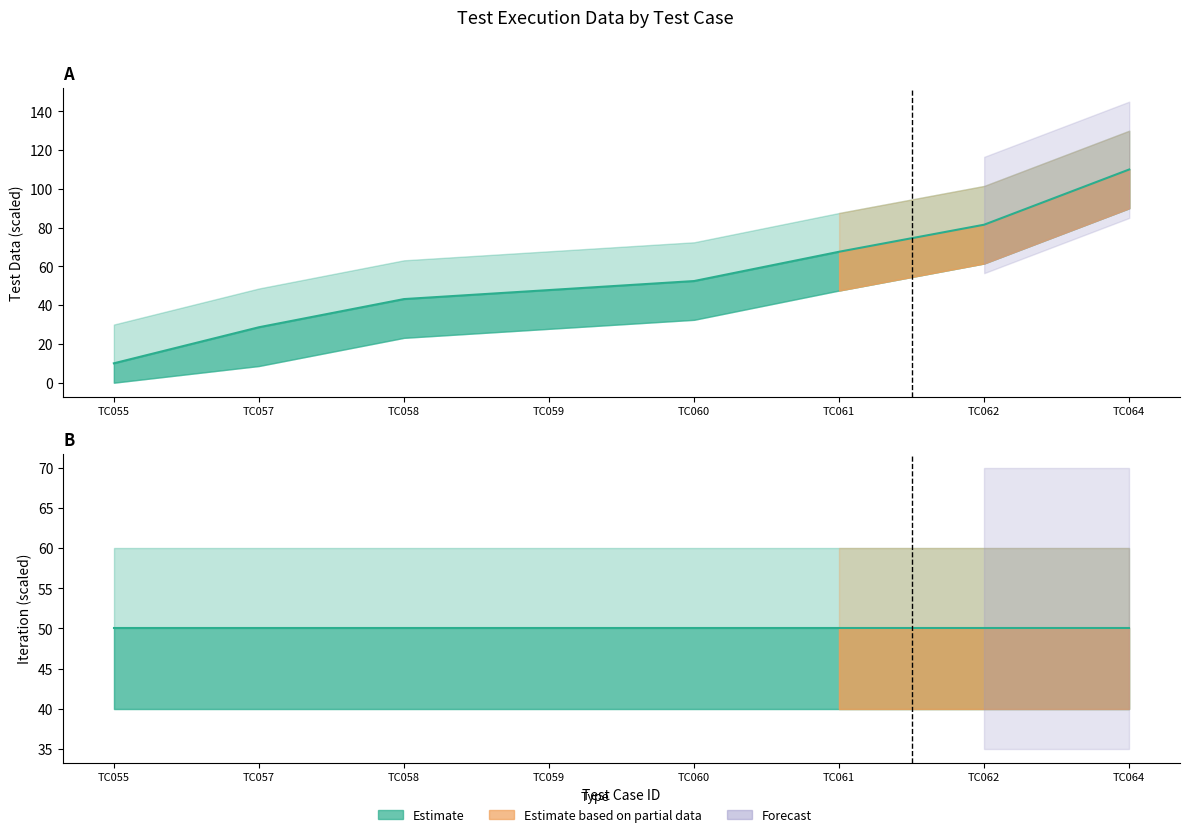

True or false: the data shows 10.0 at TC055.

True